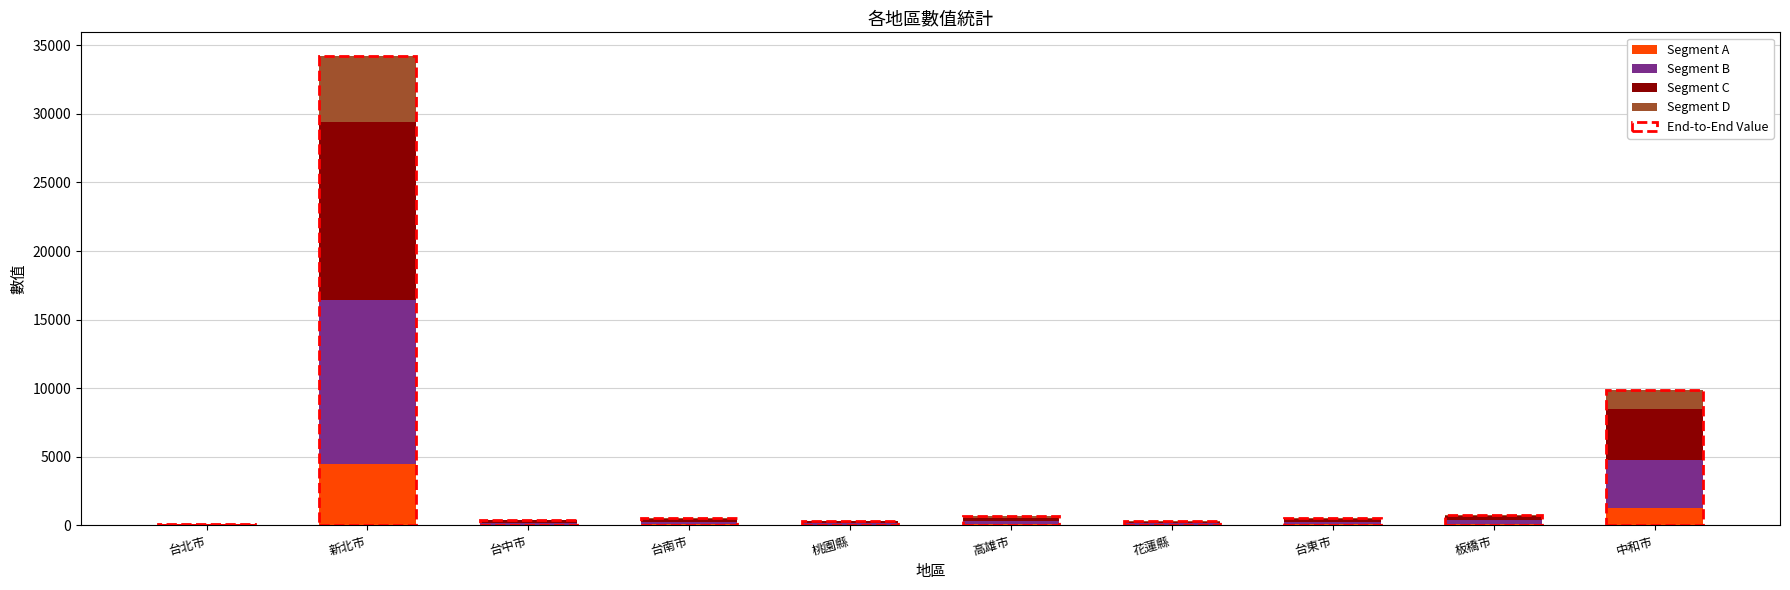

What is the highest value of the Segment A series?

4450.4